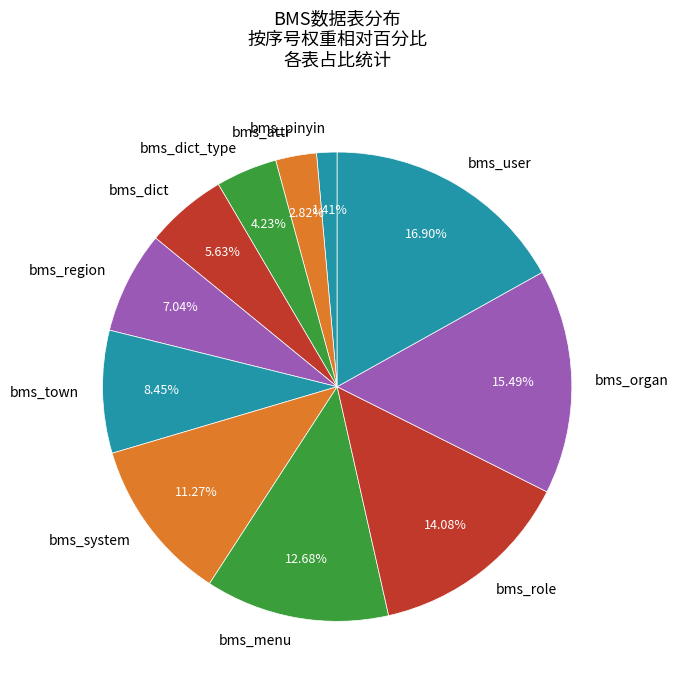

Between bms_region and bms_dict_type, which is larger?

bms_region